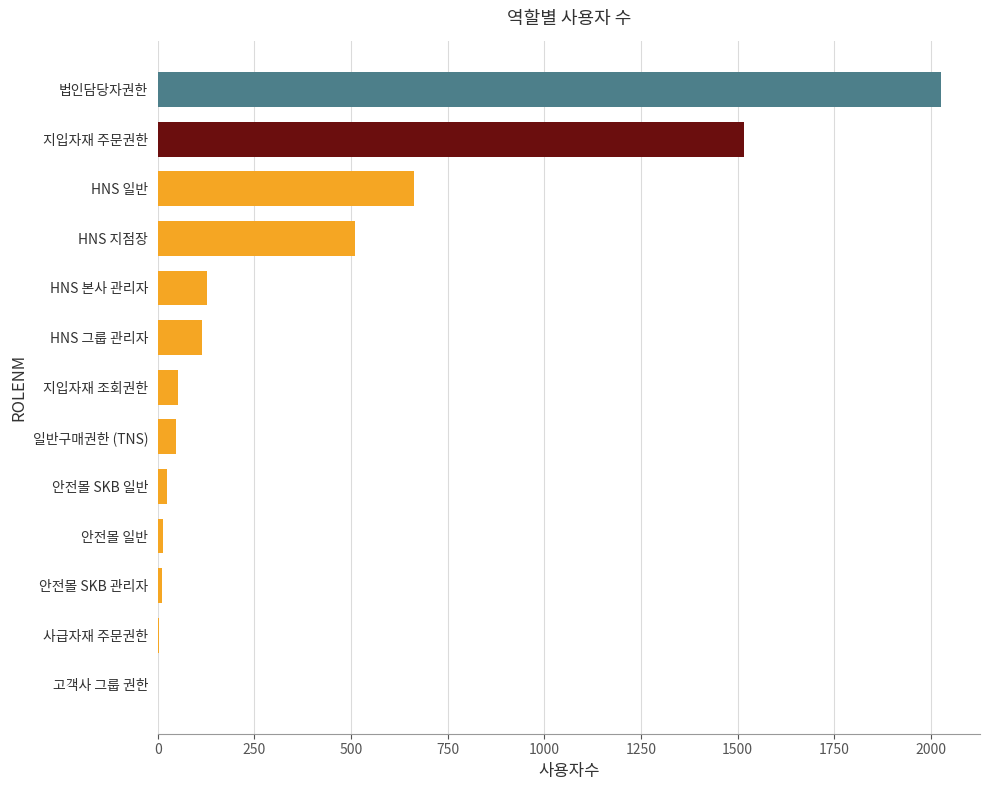

Which has a higher value, 법인담당자권한 or 안전몰 일반?

법인담당자권한